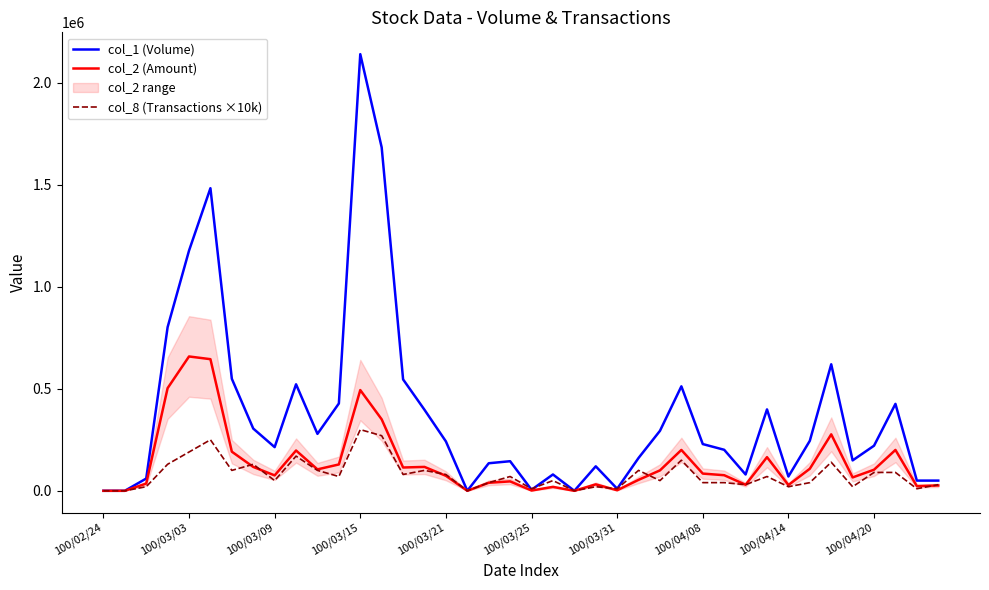

What is the value of the col_8 (Transactions ×10k) point at the 35th from the left?

140000